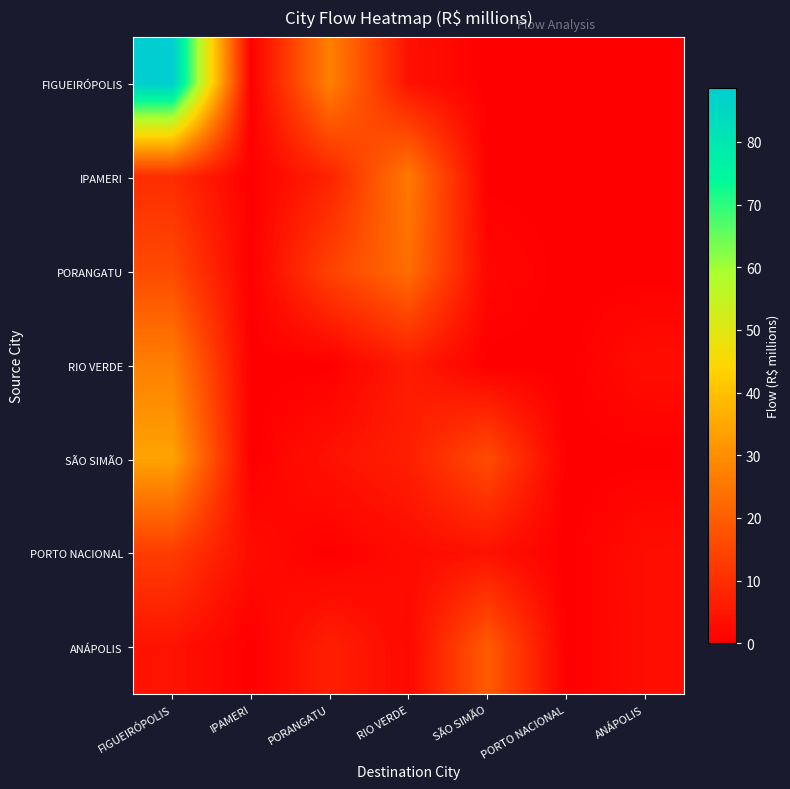

Reading right to left, list all the values displayed in this chart.

FIGUEIRÓPOLIS: ANÁPOLIS=0.0	PORTO NACIONAL=0.0	SÃO SIMÃO=0.0	RIO VERDE=3.8	PORANGATU=27.3	IPAMERI=0.0	FIGUEIRÓPOLIS=88.6
IPAMERI: ANÁPOLIS=0.0	PORTO NACIONAL=0.0	SÃO SIMÃO=0.0	RIO VERDE=25.8	PORANGATU=7.6	IPAMERI=0.0	FIGUEIRÓPOLIS=9.7
PORANGATU: ANÁPOLIS=0.0	PORTO NACIONAL=0.0	SÃO SIMÃO=1.6	RIO VERDE=23.3	PORANGATU=14.2	IPAMERI=0.0	FIGUEIRÓPOLIS=15.8
RIO VERDE: ANÁPOLIS=2.9	PORTO NACIONAL=0.0	SÃO SIMÃO=0.0	RIO VERDE=6.1	PORANGATU=0.0	IPAMERI=0.0	FIGUEIRÓPOLIS=27.2
SÃO SIMÃO: ANÁPOLIS=0.0	PORTO NACIONAL=0.0	SÃO SIMÃO=16.4	RIO VERDE=6.7	PORANGATU=4.1	IPAMERI=0.0	FIGUEIRÓPOLIS=34.4
PORTO NACIONAL: ANÁPOLIS=3.3	PORTO NACIONAL=0.0	SÃO SIMÃO=3.9	RIO VERDE=2.7	PORANGATU=0.0	IPAMERI=2.7	FIGUEIRÓPOLIS=13.1
ANÁPOLIS: ANÁPOLIS=3.1	PORTO NACIONAL=0.0	SÃO SIMÃO=19.5	RIO VERDE=2.0	PORANGATU=6.9	IPAMERI=0.0	FIGUEIRÓPOLIS=4.3